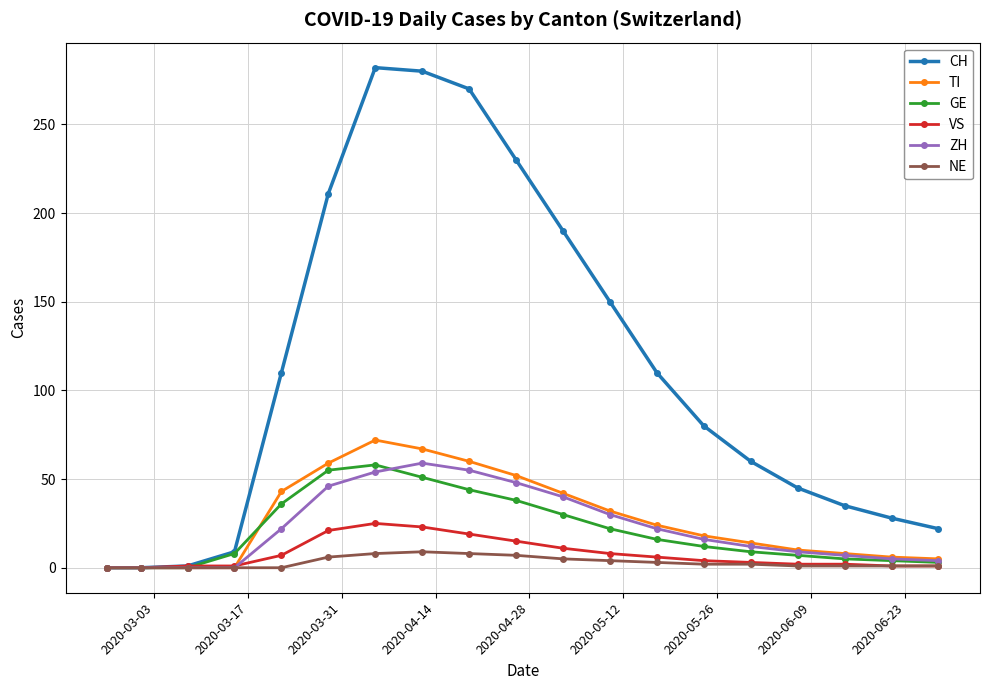

Which series has the largest total across all categories?

CH